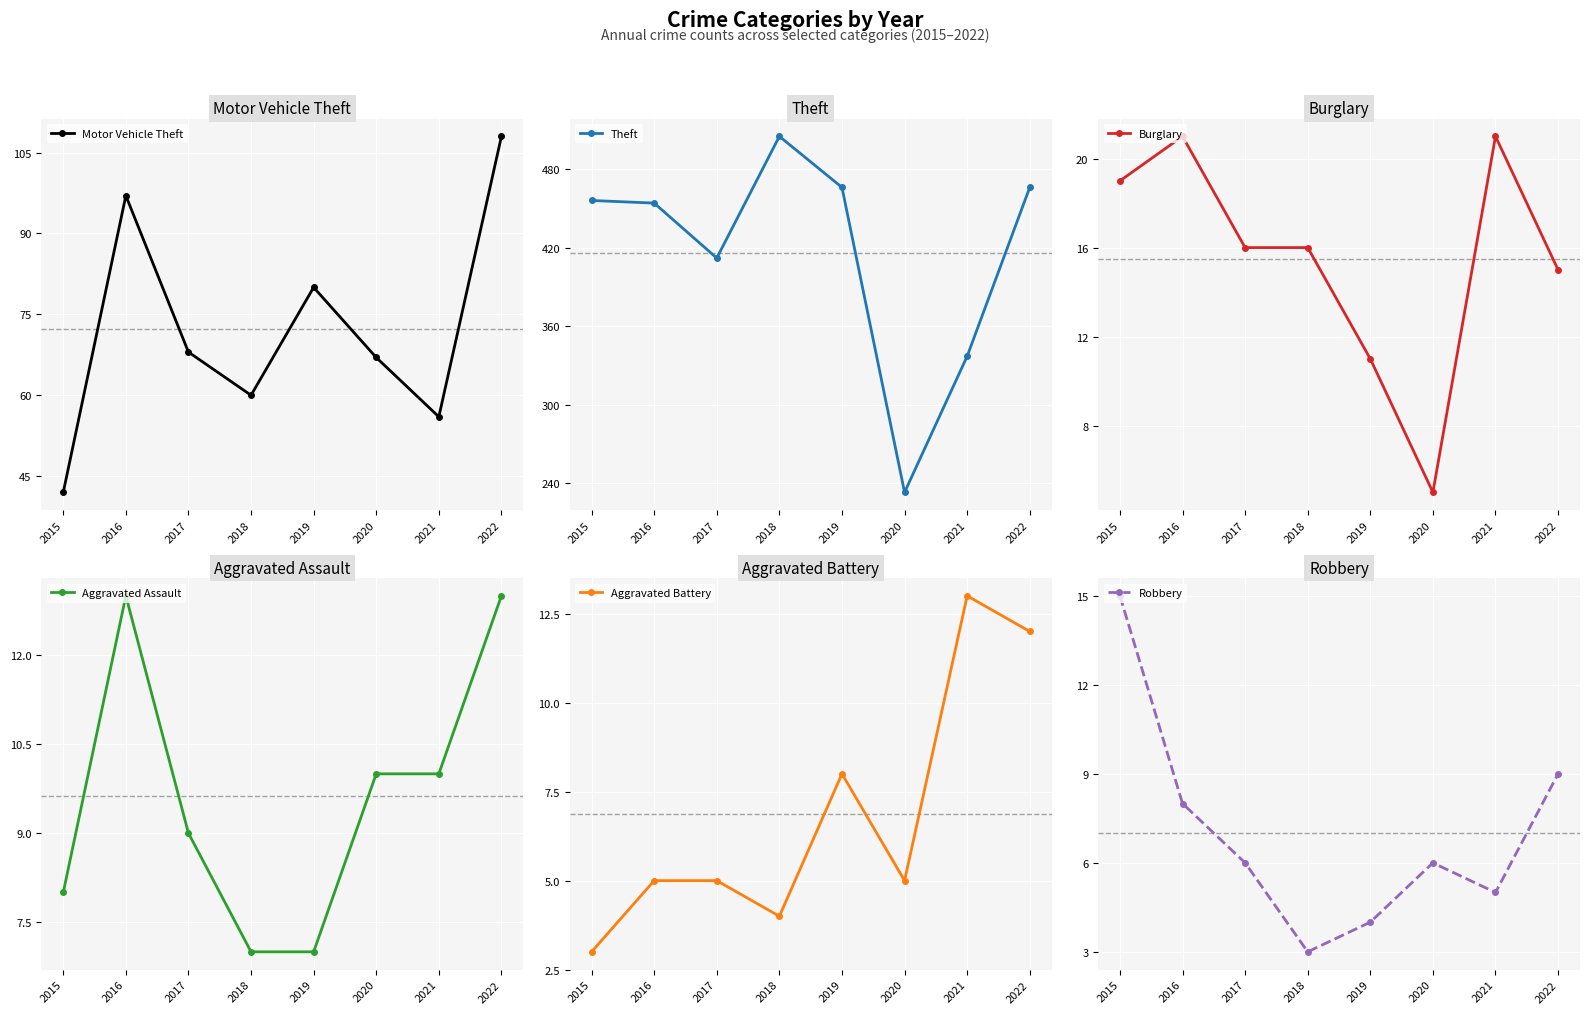

The value of Aggravated Assault at 2017 is 9. True or false?

True